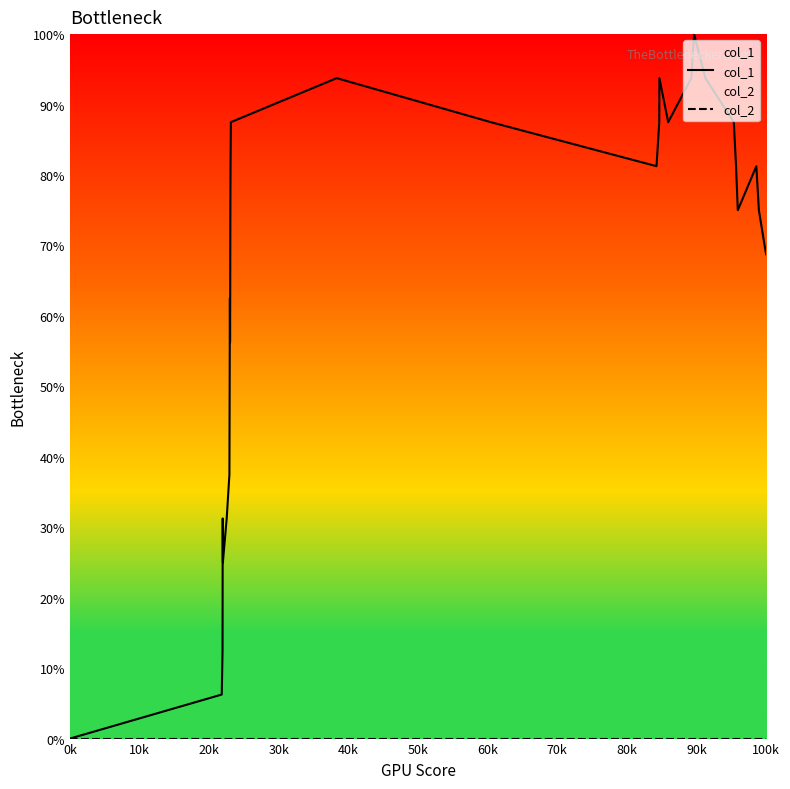

At which label does col_1 reach its minimum?

0k